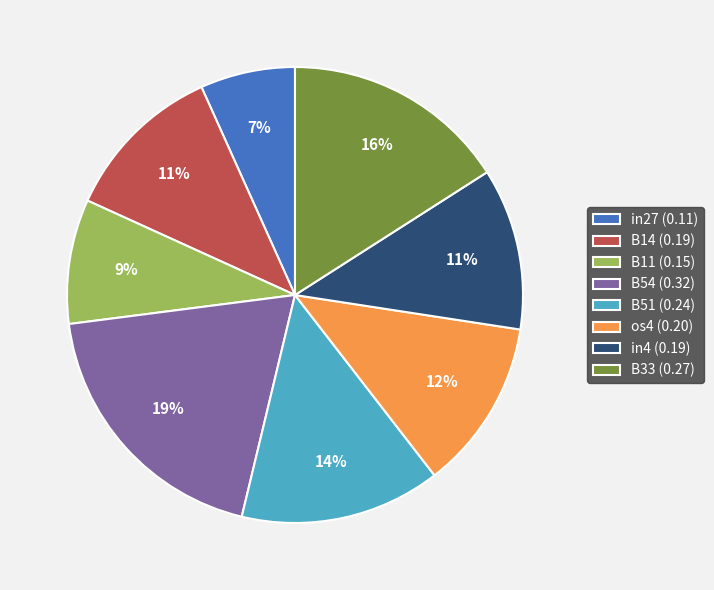

Is it true that B33 is 16% of the pie?

True